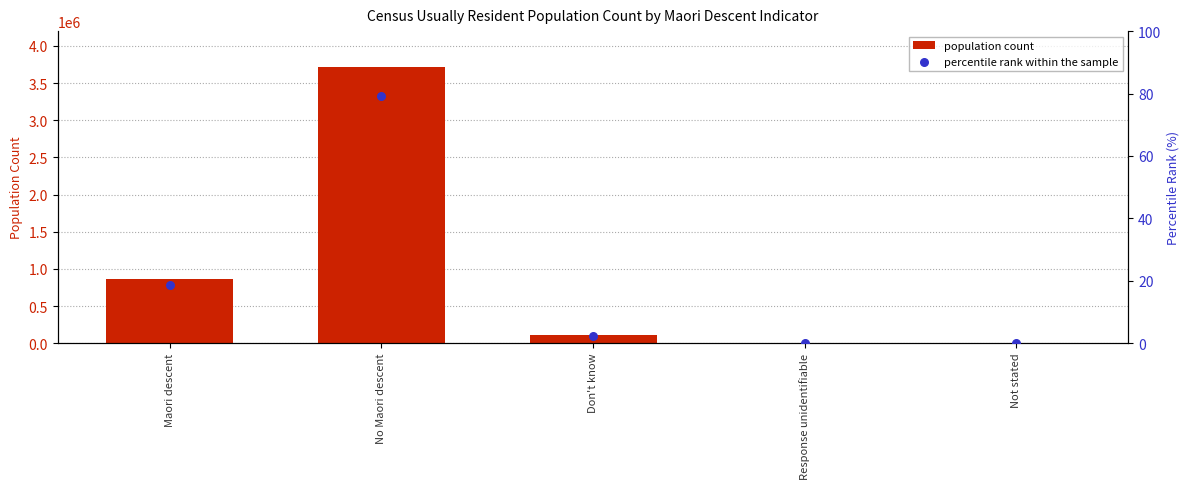

What are all the series names shown in the legend?

population count, percentile rank within the sample